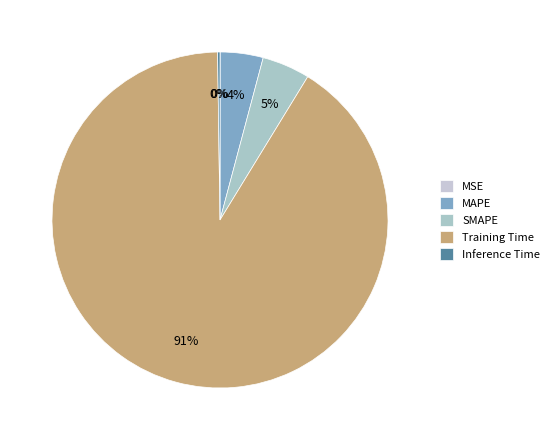

Which slice is the largest?

Training Time